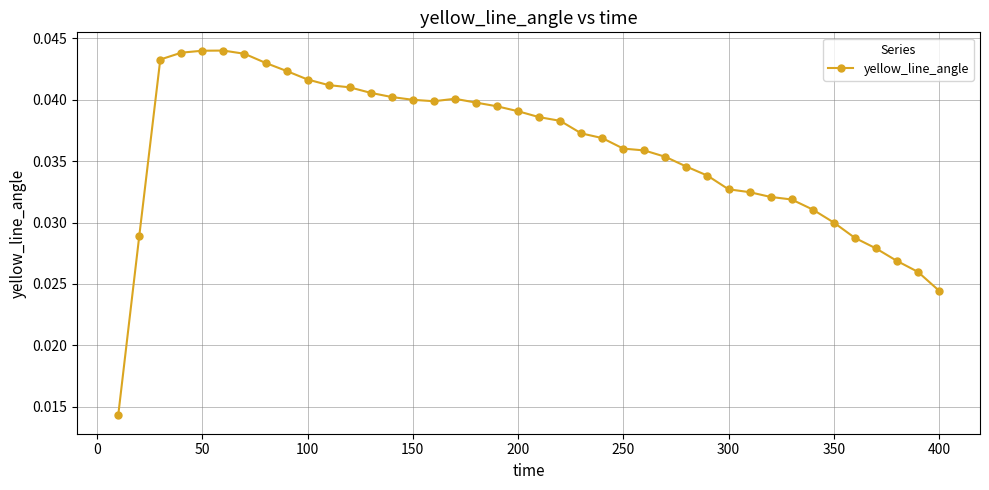

How many categories are shown in the chart?

40